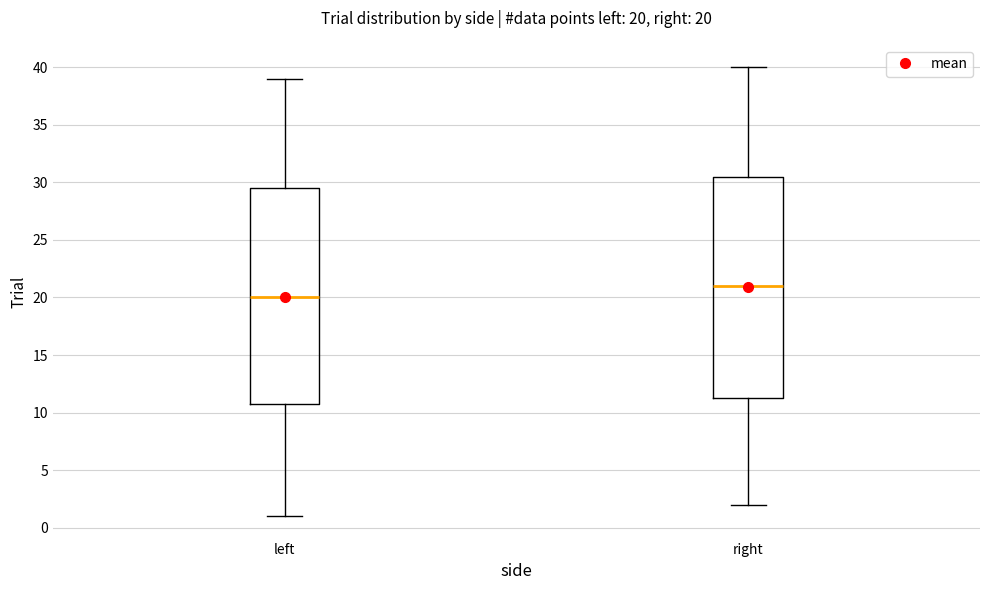

Comparing the boxes themselves (not the whiskers), which one is the tallest?

right